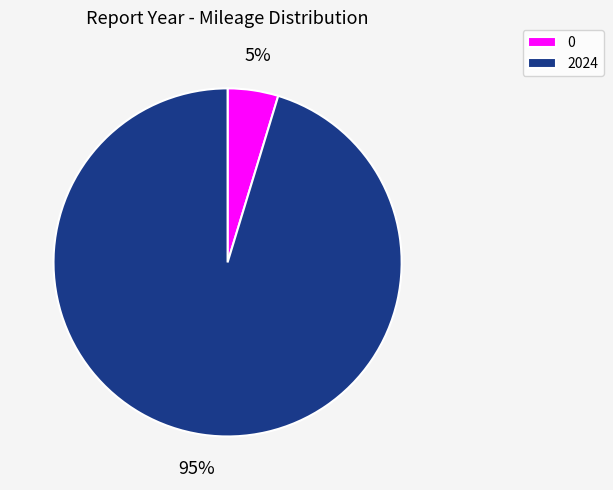

Combined, do 0 and 2024 account for over 50%?

Yes